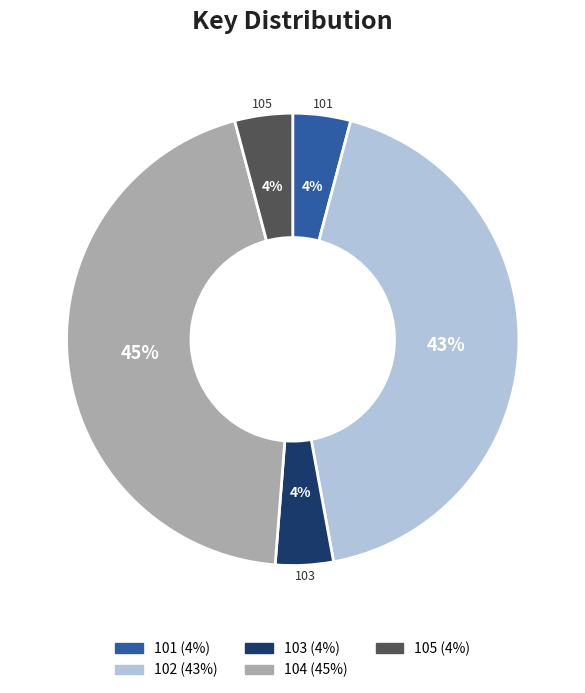

To the nearest percent, what is the average slice percentage?

20%